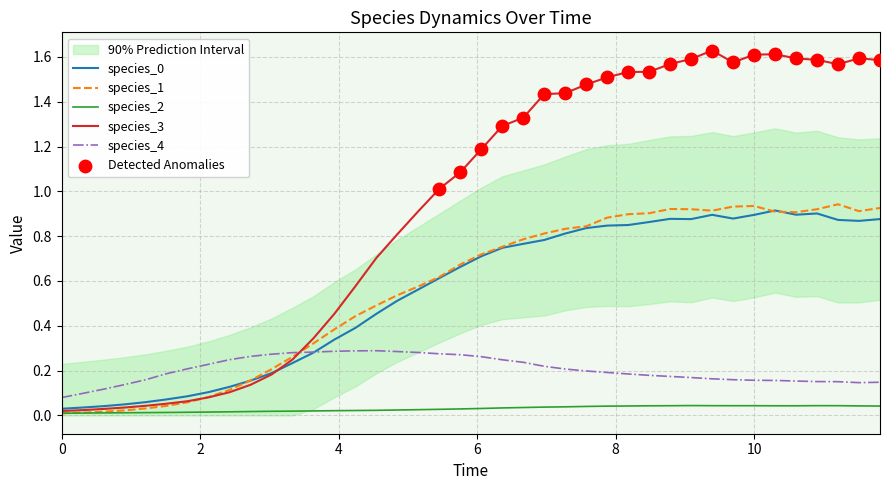

Which series contains the highest Y value?

species_3